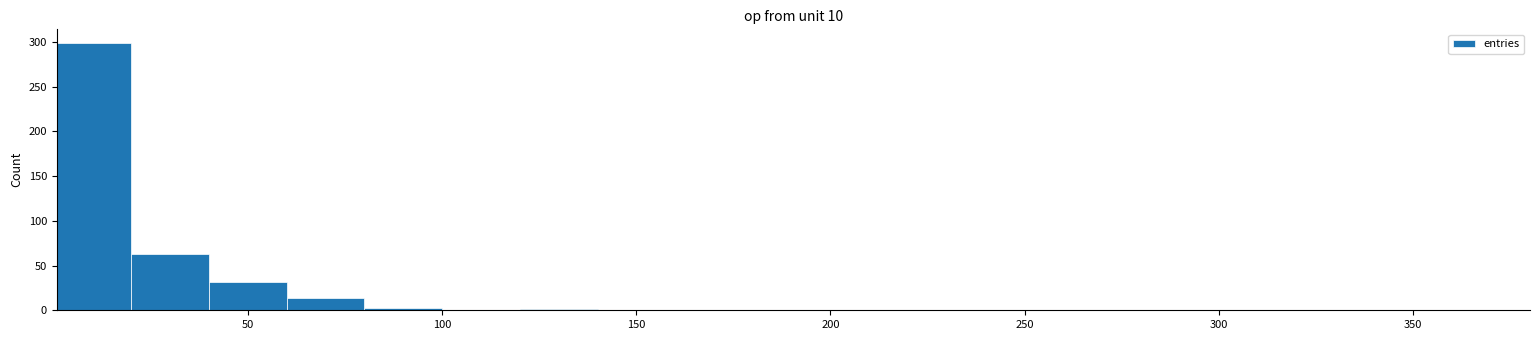

Read against the x-axis, roughly where is the centre of the tallest bar?

10